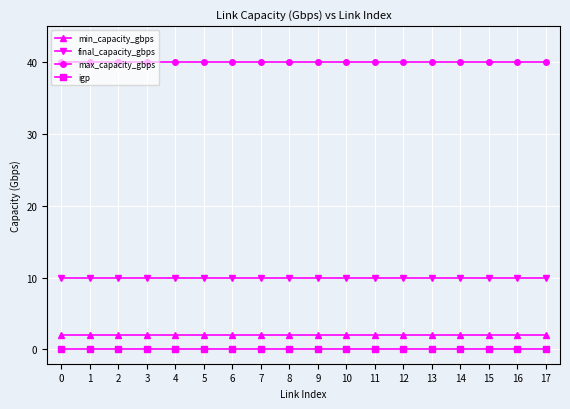

What are all the series names shown in the legend?

min_capacity_gbps, final_capacity_gbps, max_capacity_gbps, igp